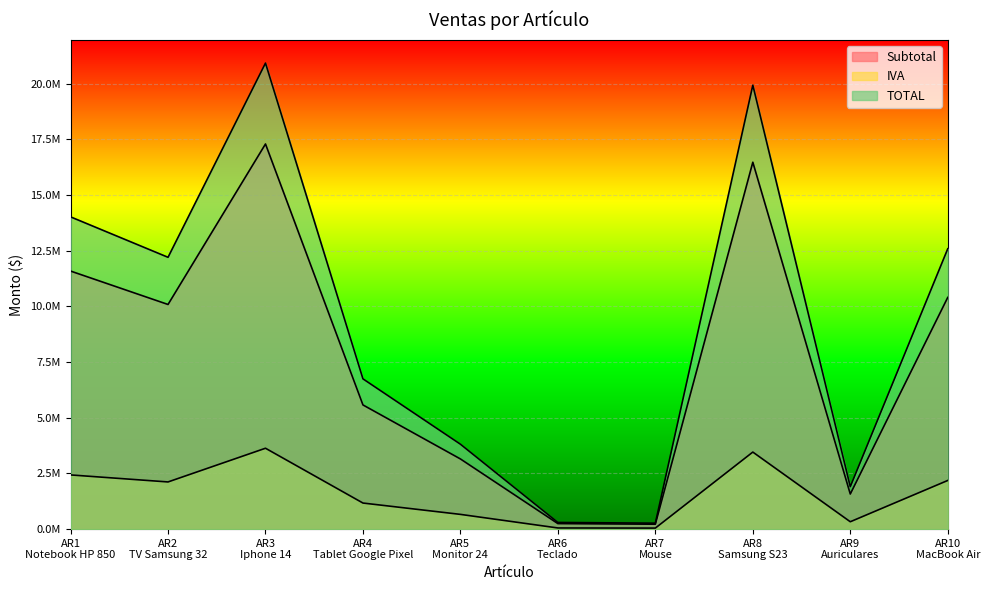

What is the sum of all IVA values?

76596147.0